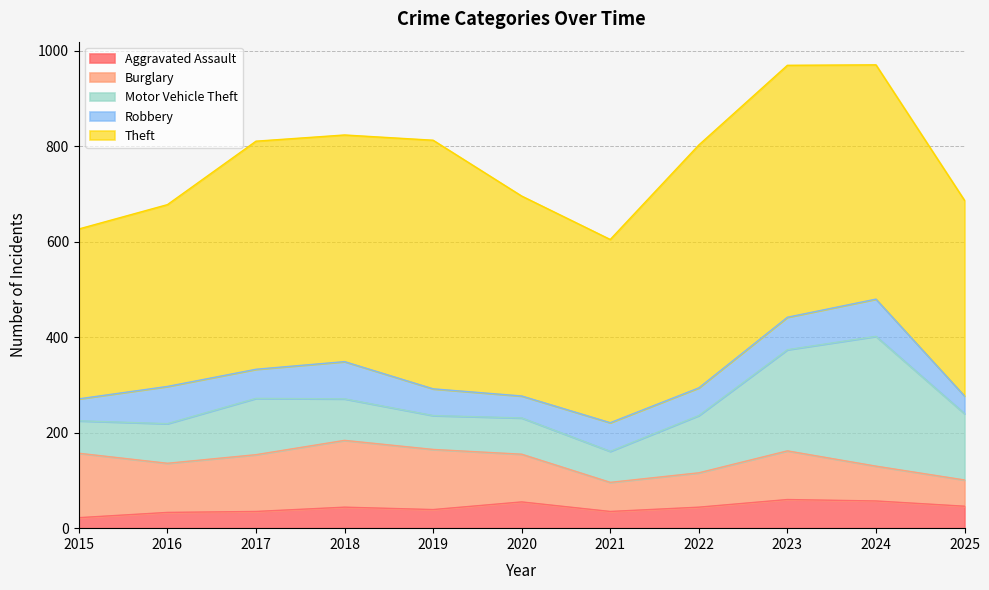

The value of Robbery at 2021 is 39. True or false?

False